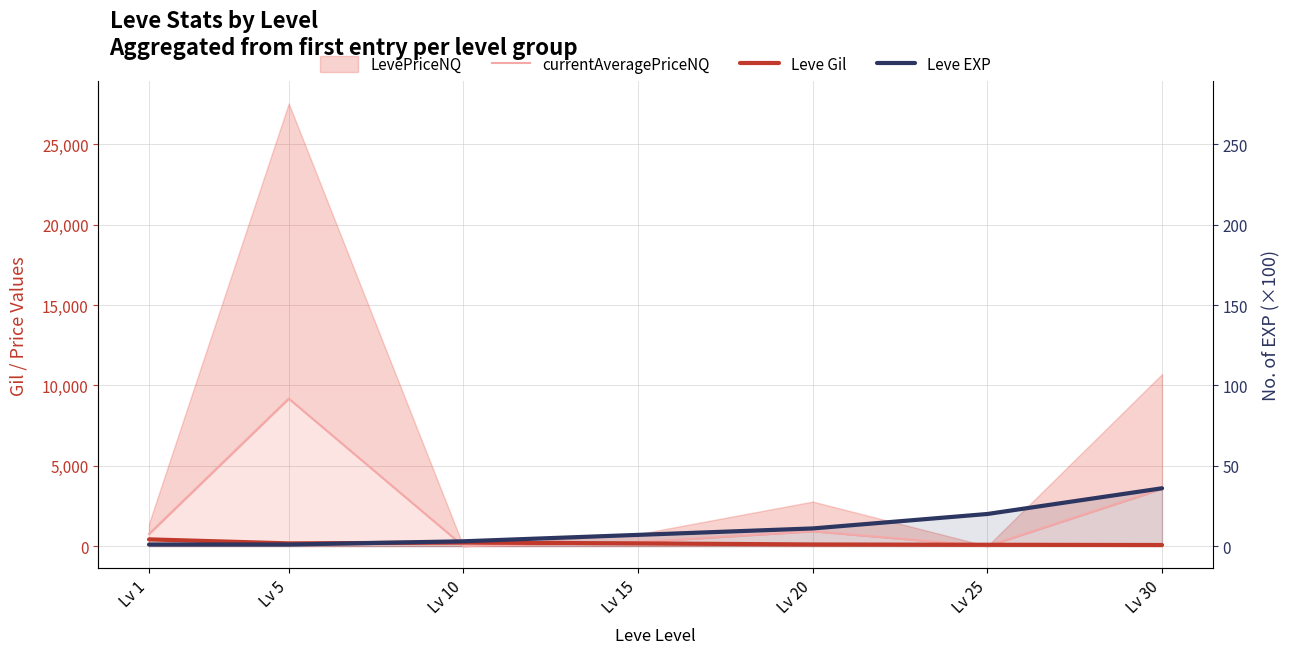

The Leve Gil series shows 75.3 at Lv 10. True or false?

False